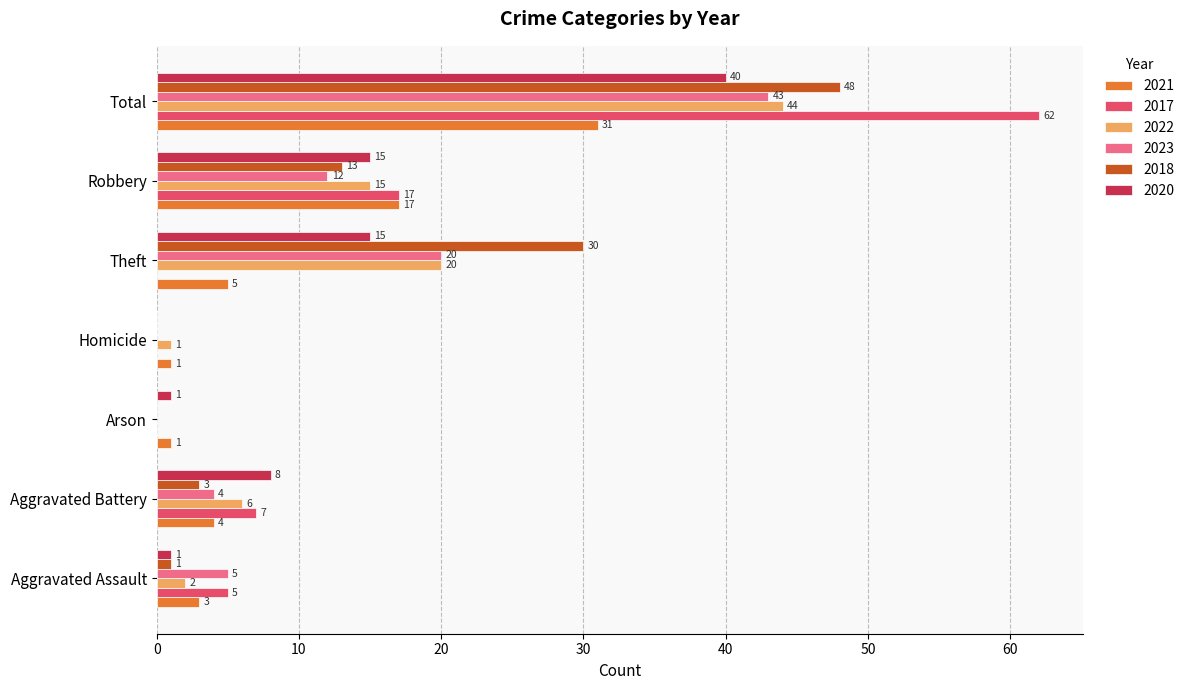

What are all the series names shown in the legend?

2021, 2017, 2022, 2023, 2018, 2020